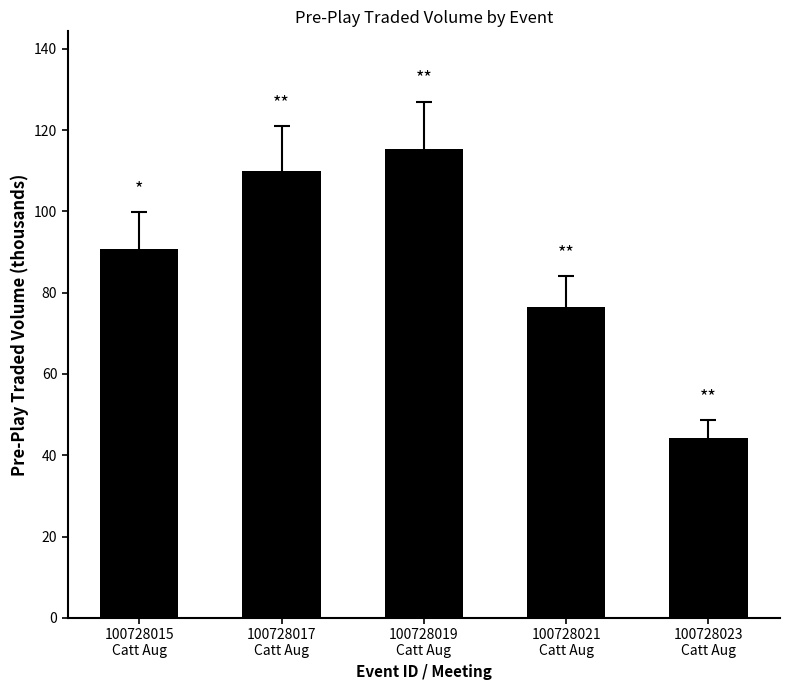

What is the sum of all values?

436.9